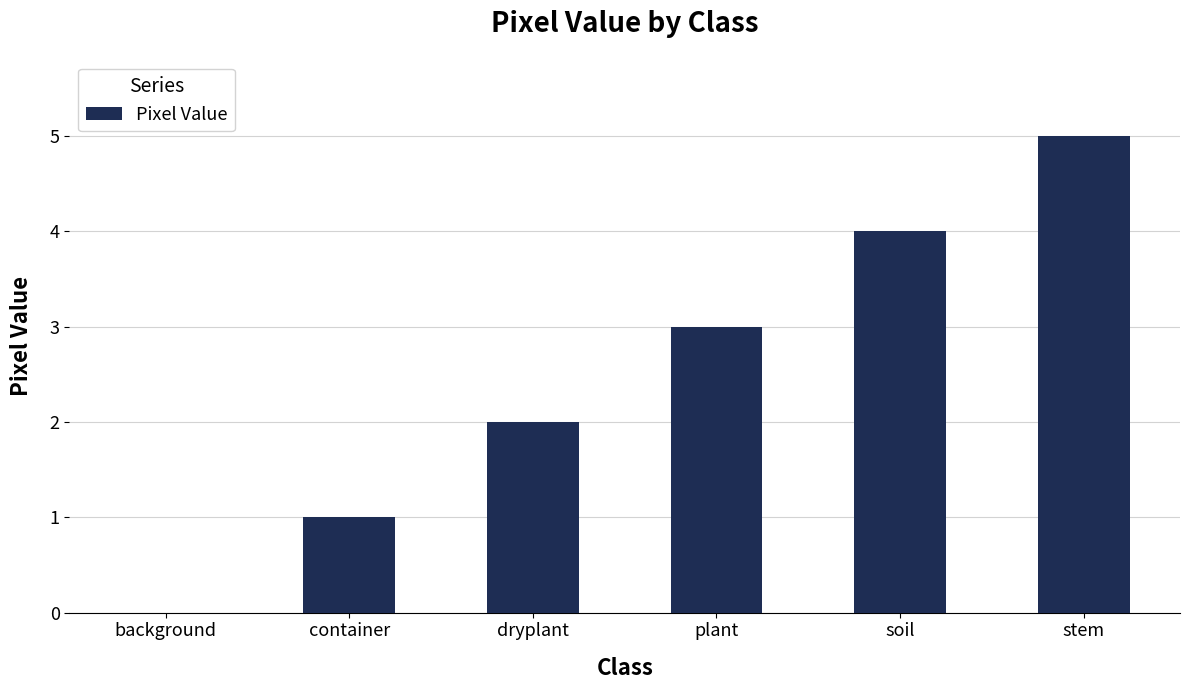

What is the sum of all values?

15